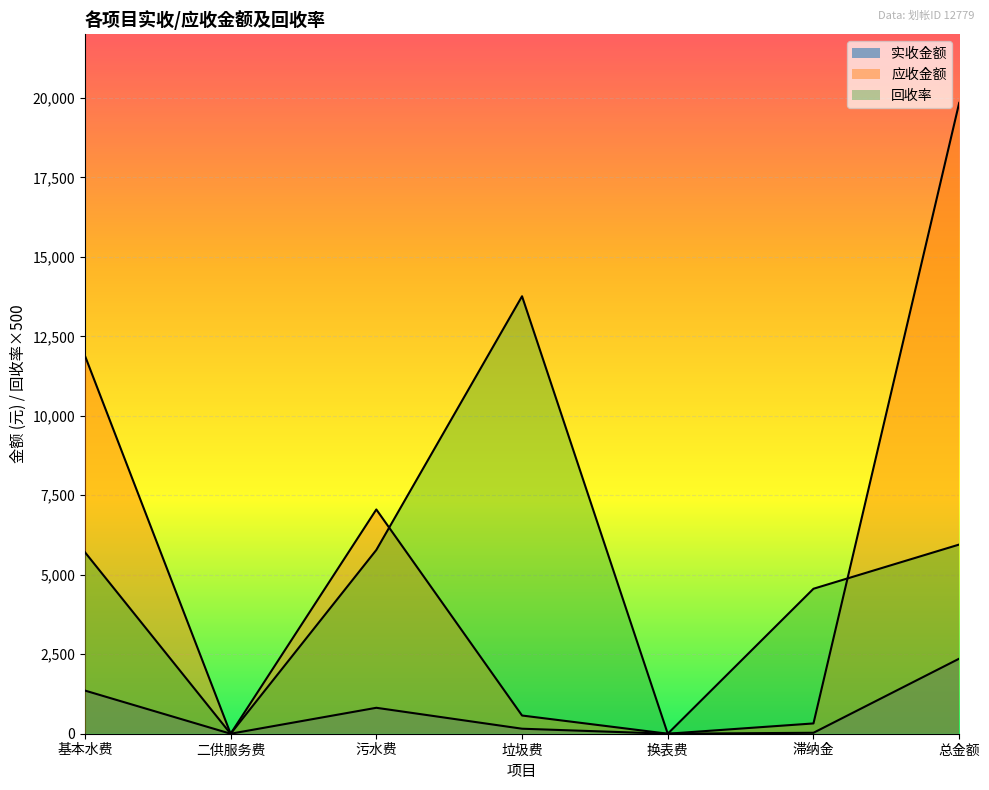

Which category has the highest value across all series?

总金额